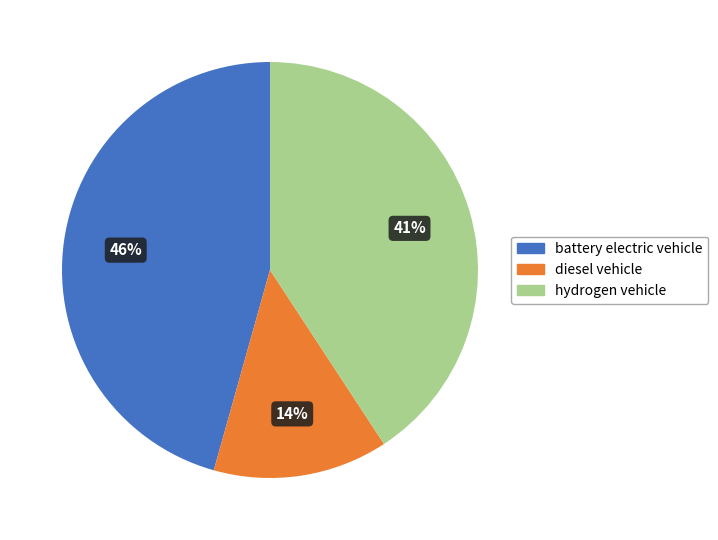

Is the sum of diesel vehicle and battery electric vehicle greater than half?

Yes